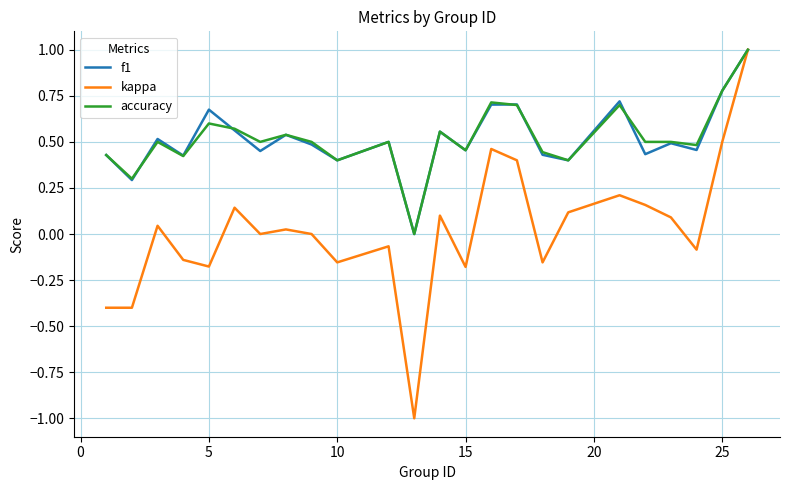

What is the minimum value shown in the chart?

-1.0